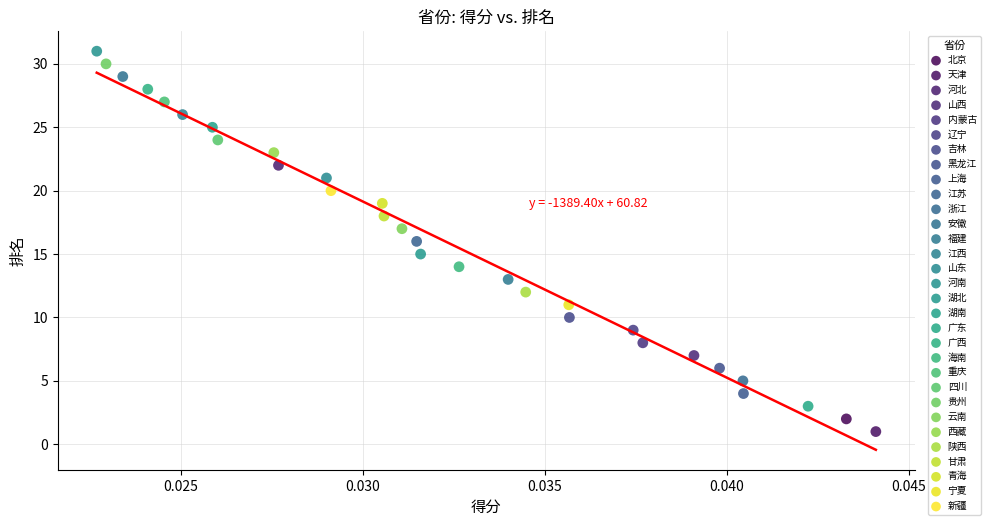

Which series reaches the minimum Y coordinate?

天津